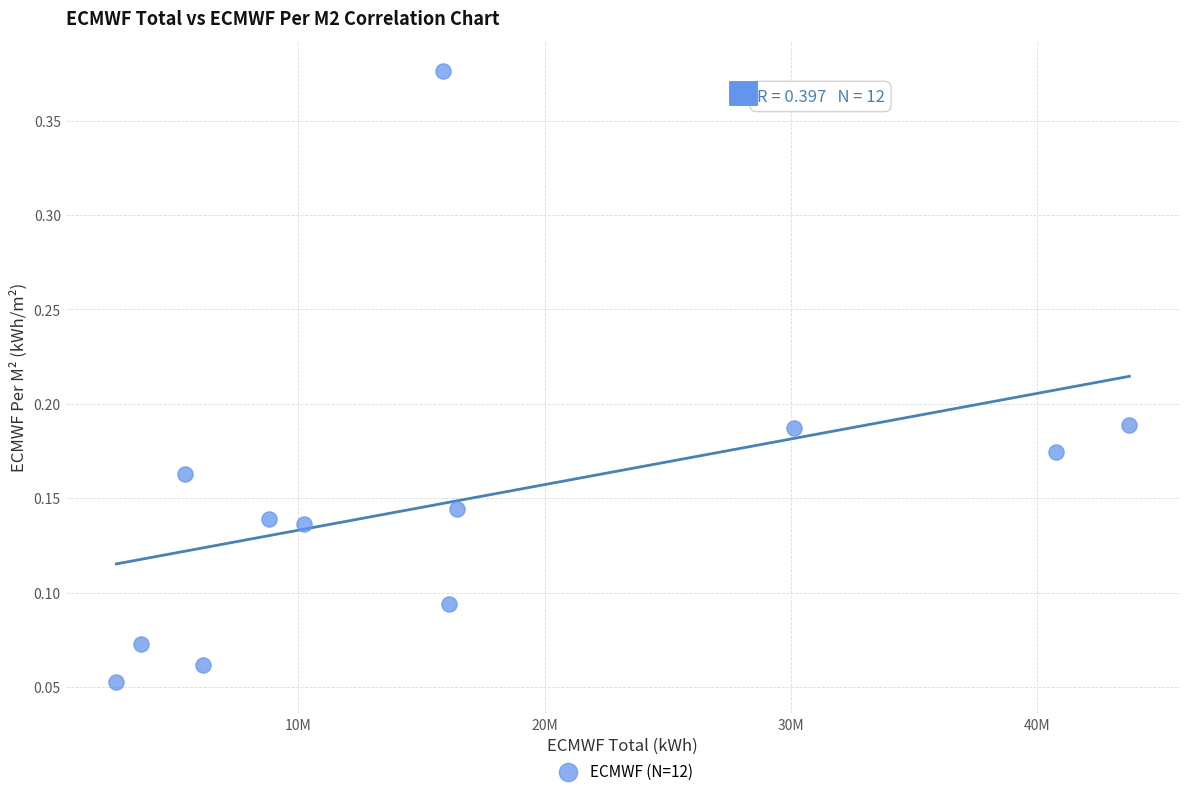

What is the range of X values (max minus min)?

41137557.6